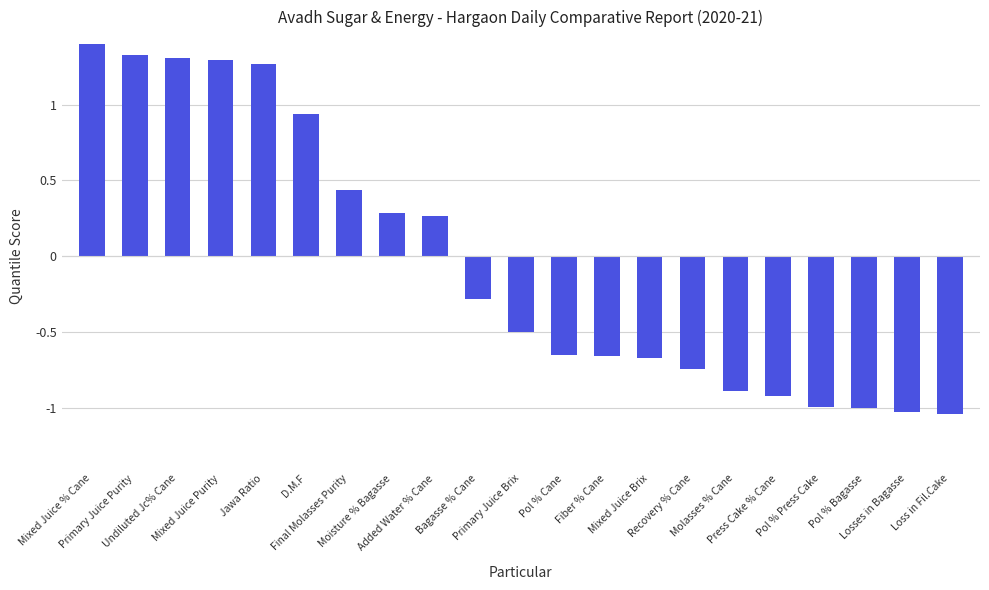

Which has a higher value, Primary Juice Brix or Pol % Bagasse?

Primary Juice Brix